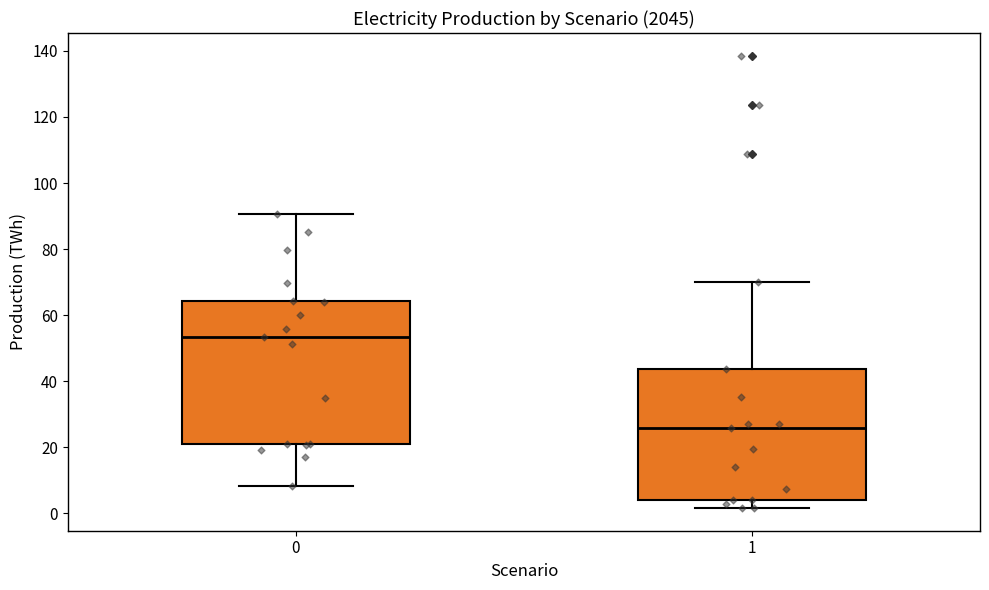

Reading left to right, transcribe this box plot: for each box, give where its median line is, the range the box spans, and where its two whiskers end, as read against the y-axis. The values are not printed on the chart, so give them approximately, as read against the axis.

0: median 54, box 22 to 64, whiskers 8 to 90
1: median 26, box 4 to 44, whiskers 2 to 70